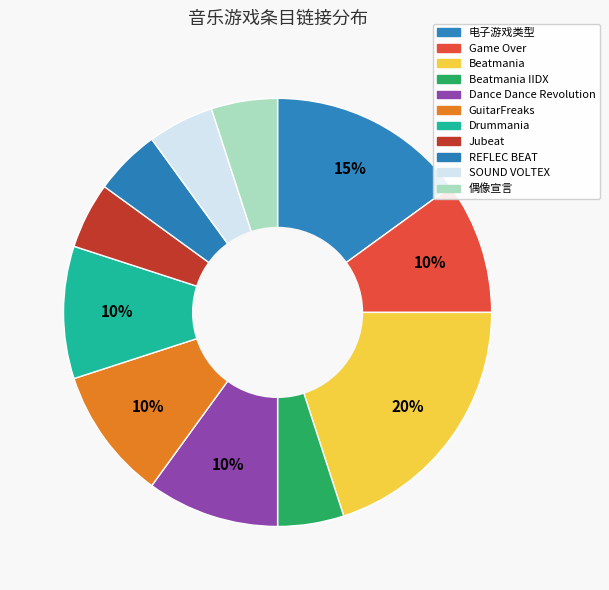

How many slices are in this pie chart?

11